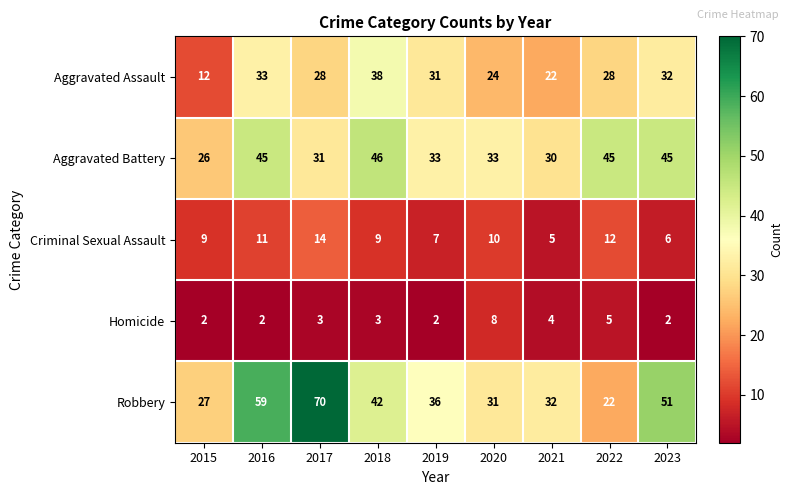

The Aggravated Battery series shows 21 at 2016. True or false?

False